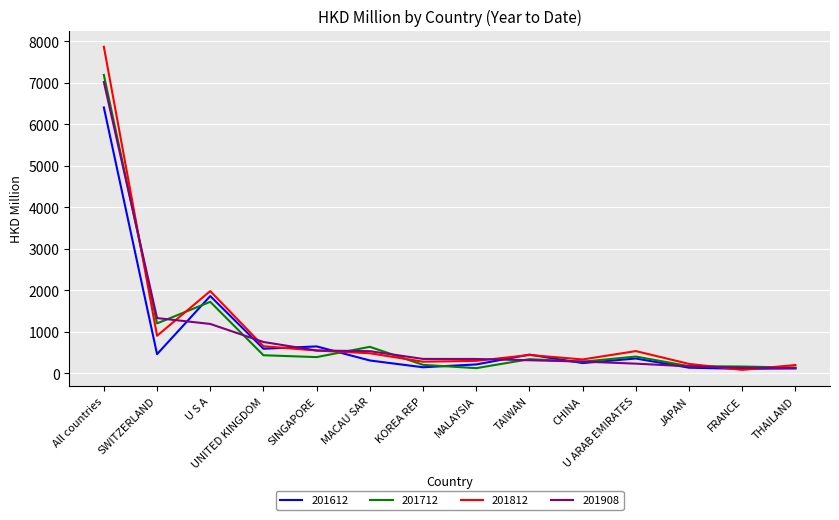

What is the maximum value shown in the chart?

7871.7